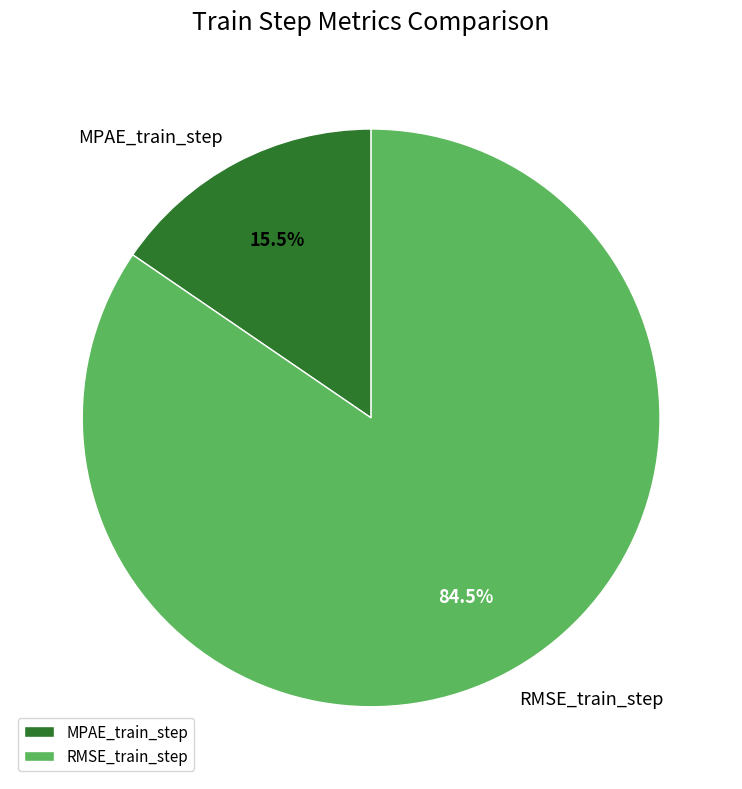

What portion of the pie excludes MPAE_train_step?

84.5%